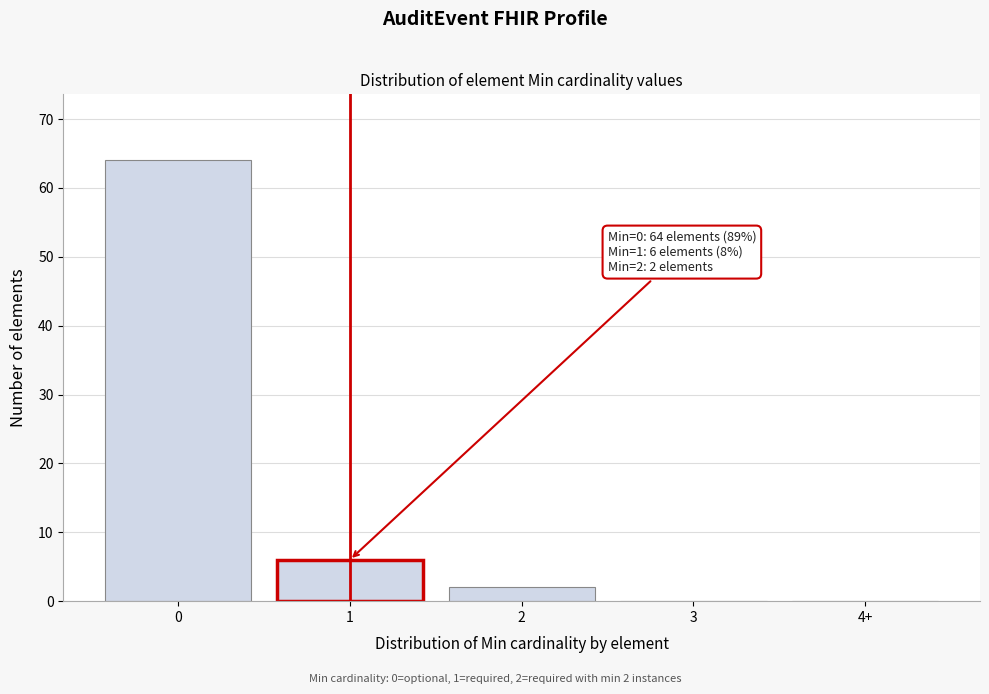

Reading right to left, transcribe all the data shown in this chart.

4+=0	3=0	2=2	1=6	0=64